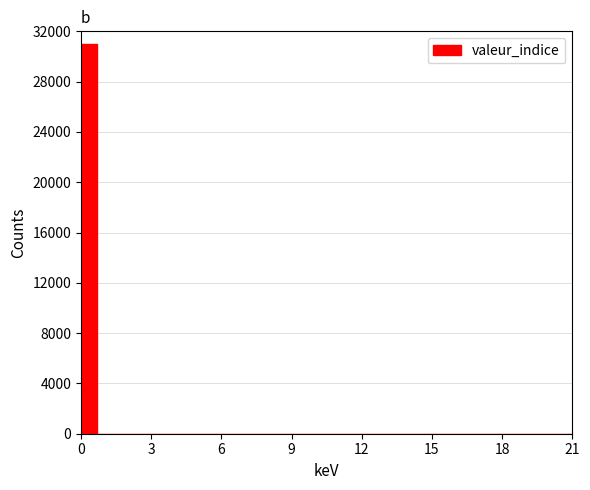

Read against the x-axis, roughly where is the centre of the tallest bar?

0.5